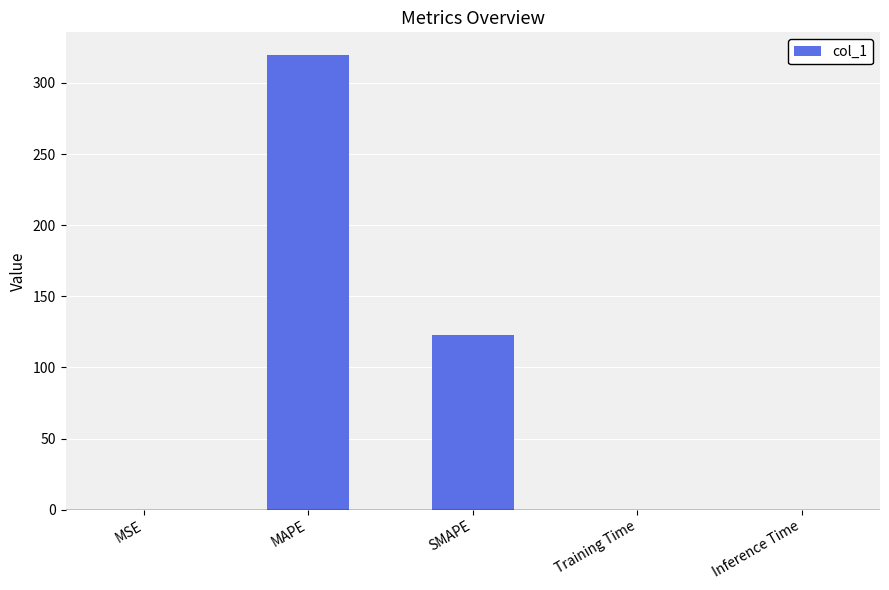

Where is the data nearest to the value 159?

SMAPE